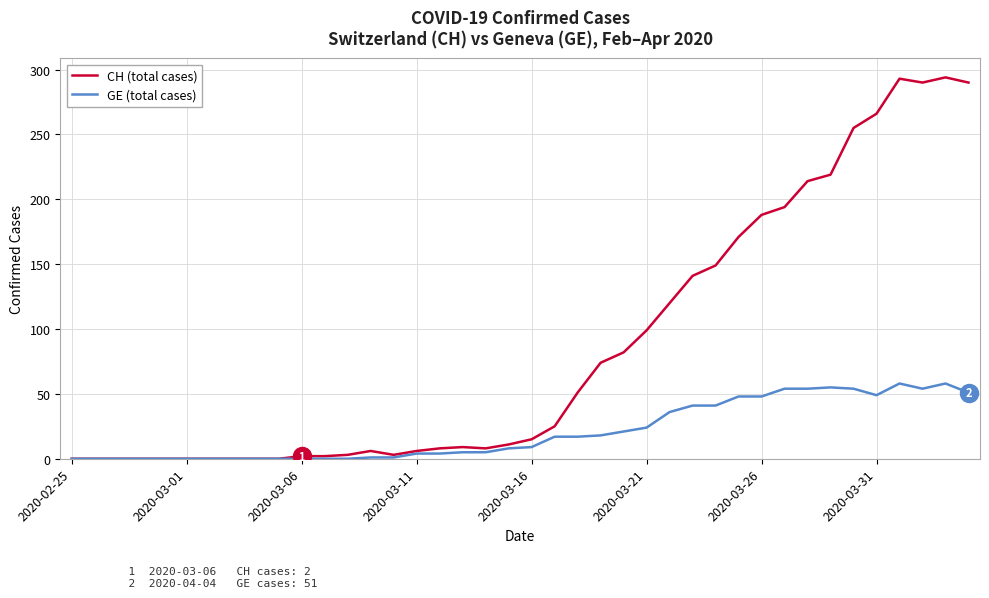

Which series has the largest total across all categories?

CH (total cases)